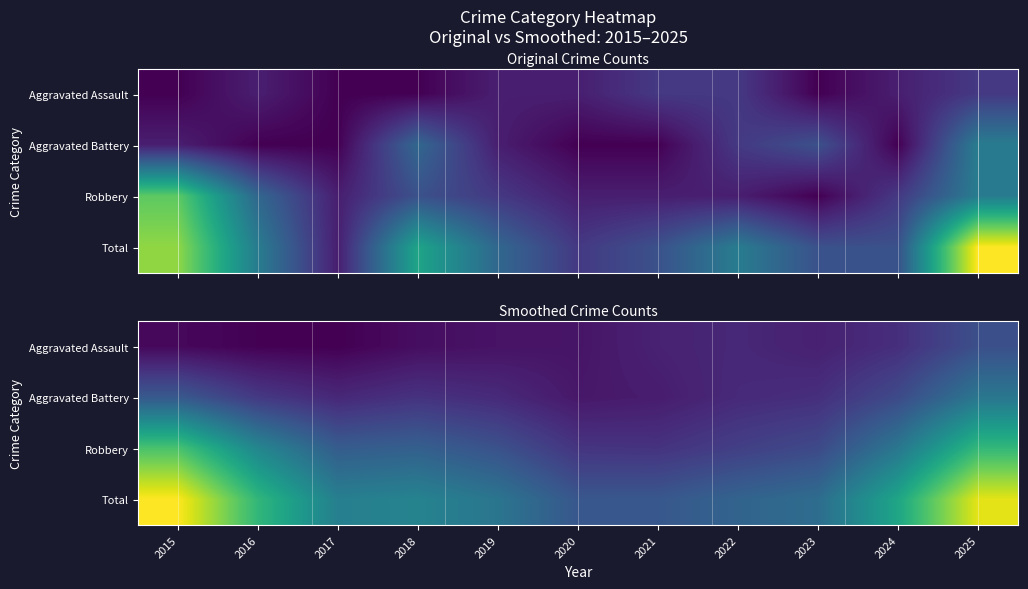

Rank the series by their maximum value, from highest to lowest.

Total, Robbery, Aggravated Battery, Aggravated Assault